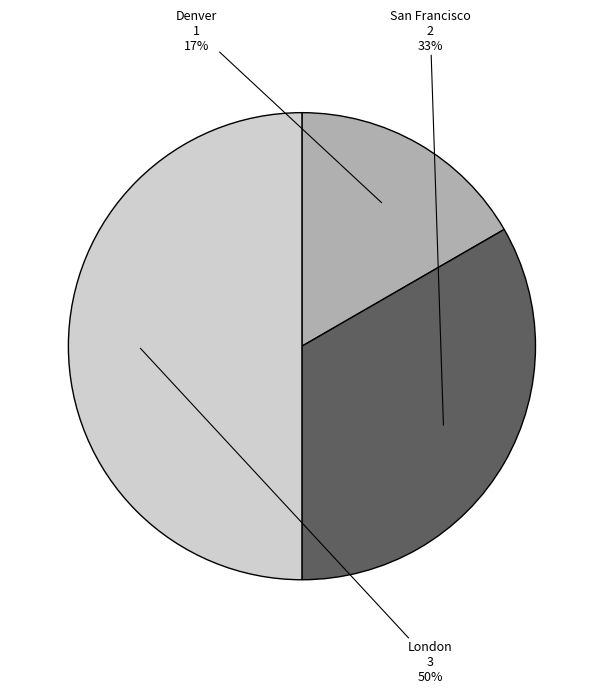

Which has a higher value, Denver or London?

London